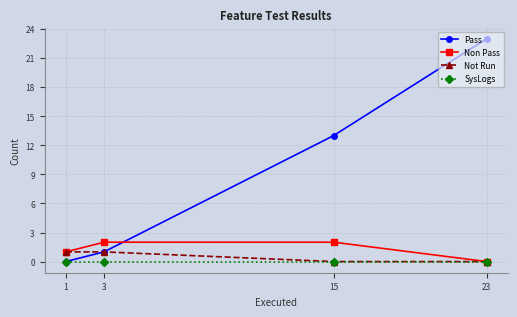

Does the chart have visible grid lines?

Yes